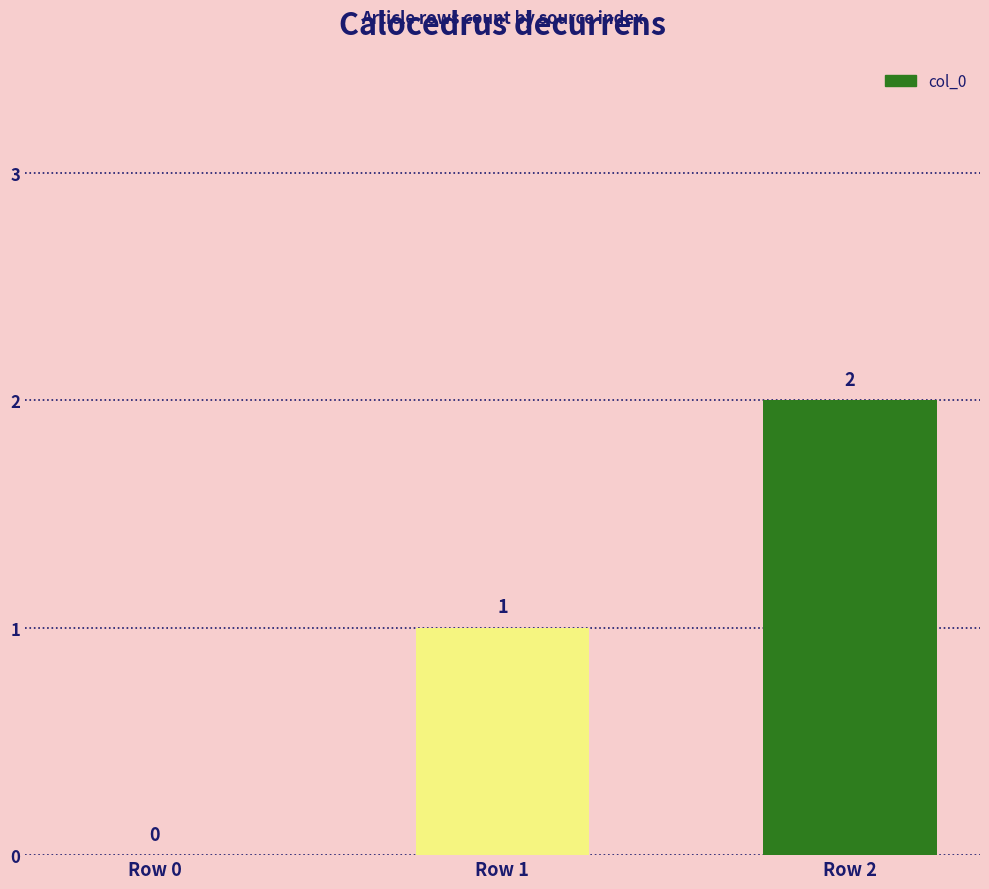

Are the bars horizontal?

No